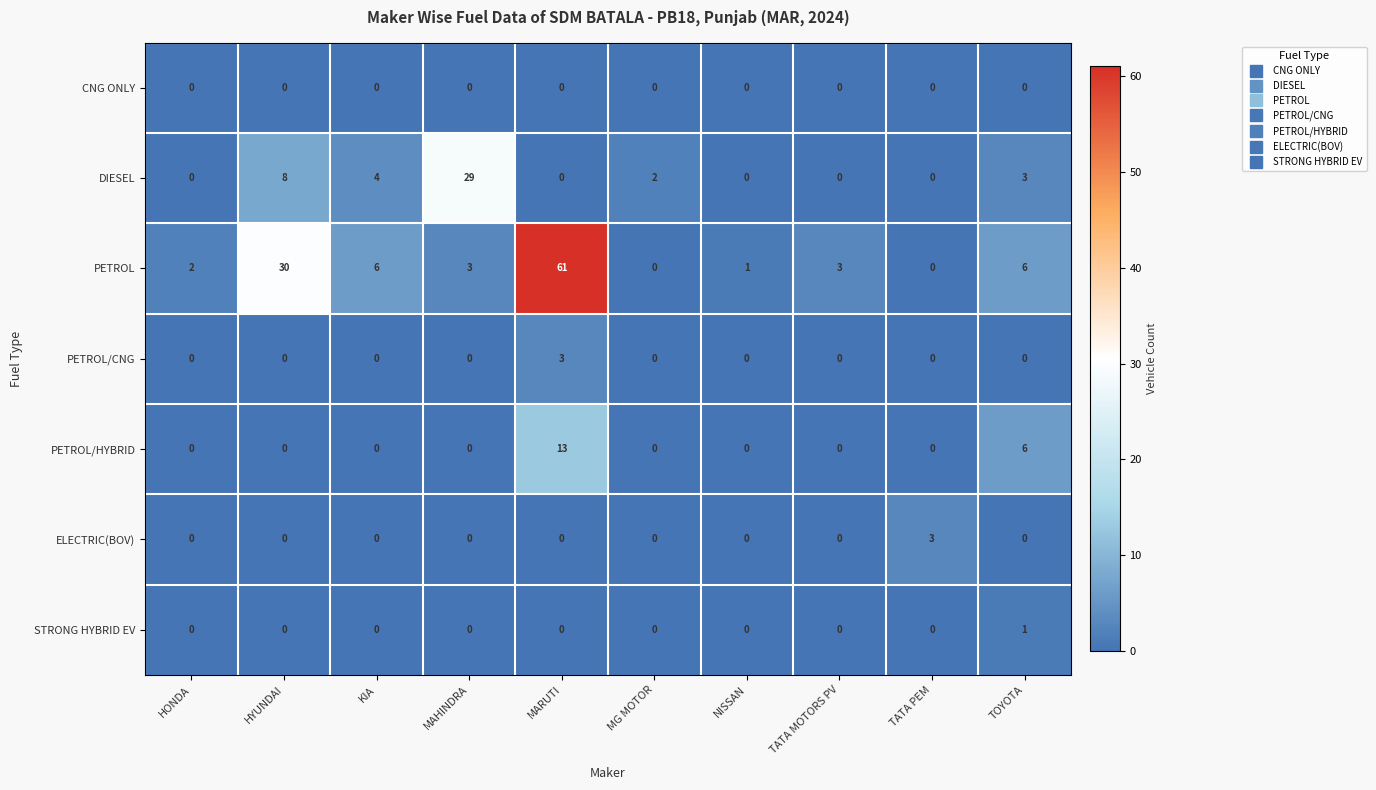

What is the spread (max minus min) of values at MAHINDRA?

29